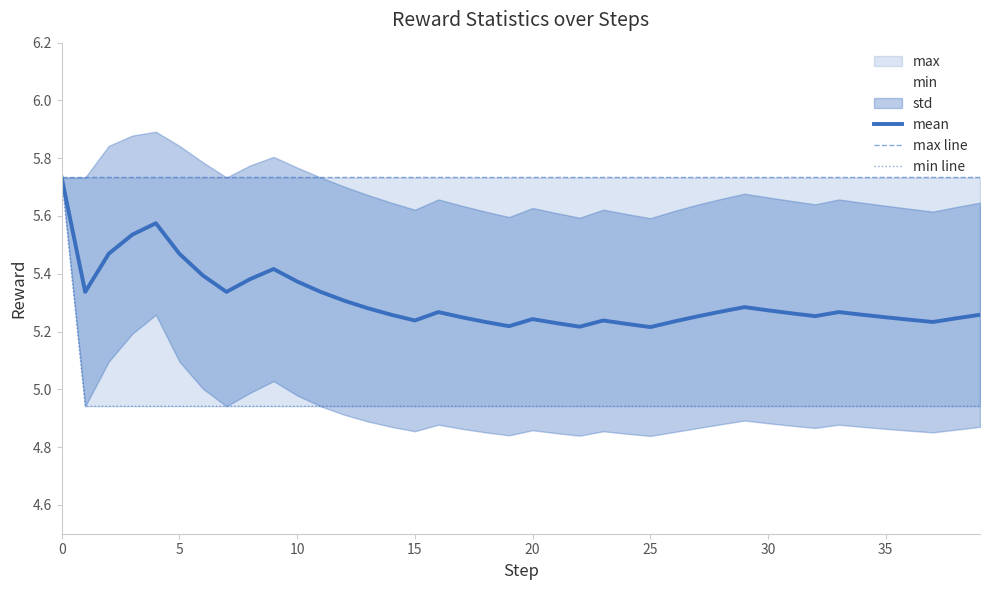

The value of mean at 25 is 5.2. True or false?

True